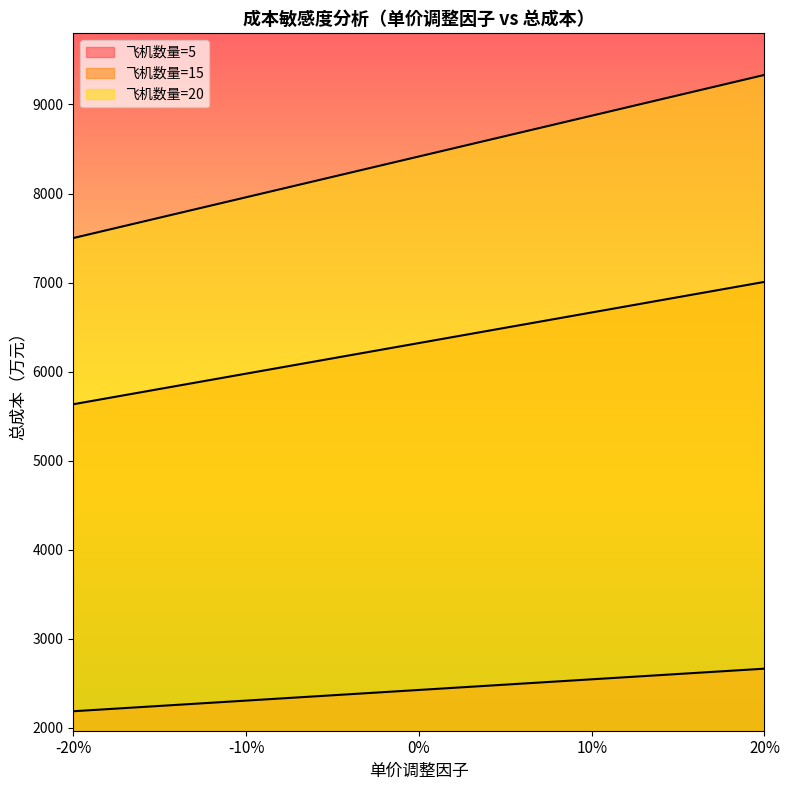

At which category does the chart reach its minimum across all series?

-20%